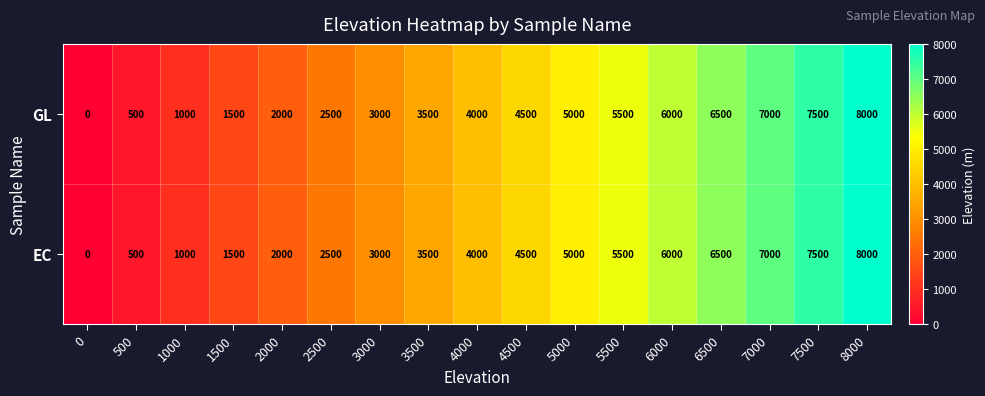

The value of EC at 3500 is 1113. True or false?

False